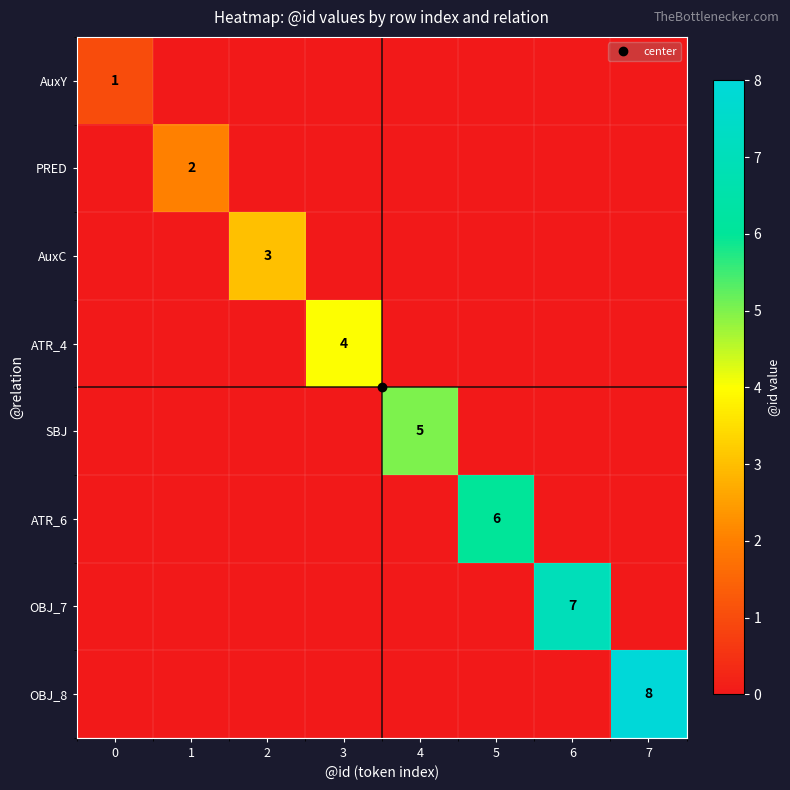

What is the difference between the AuxY values at 0 and 1?

1